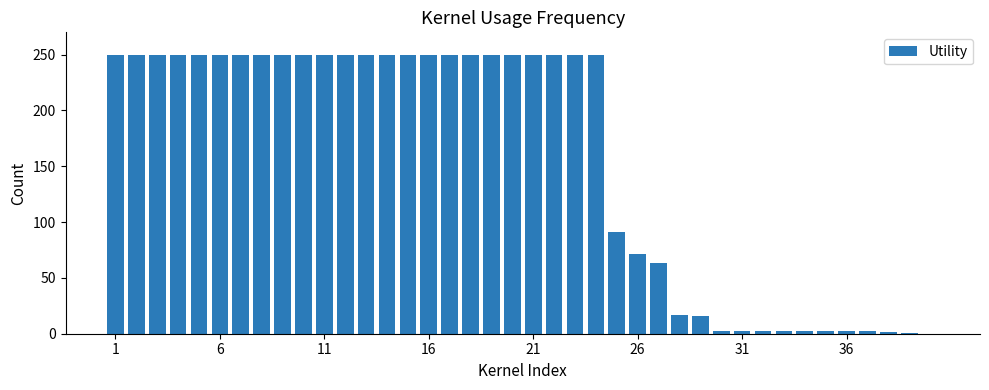

Does the chart contain stacked bars?

No